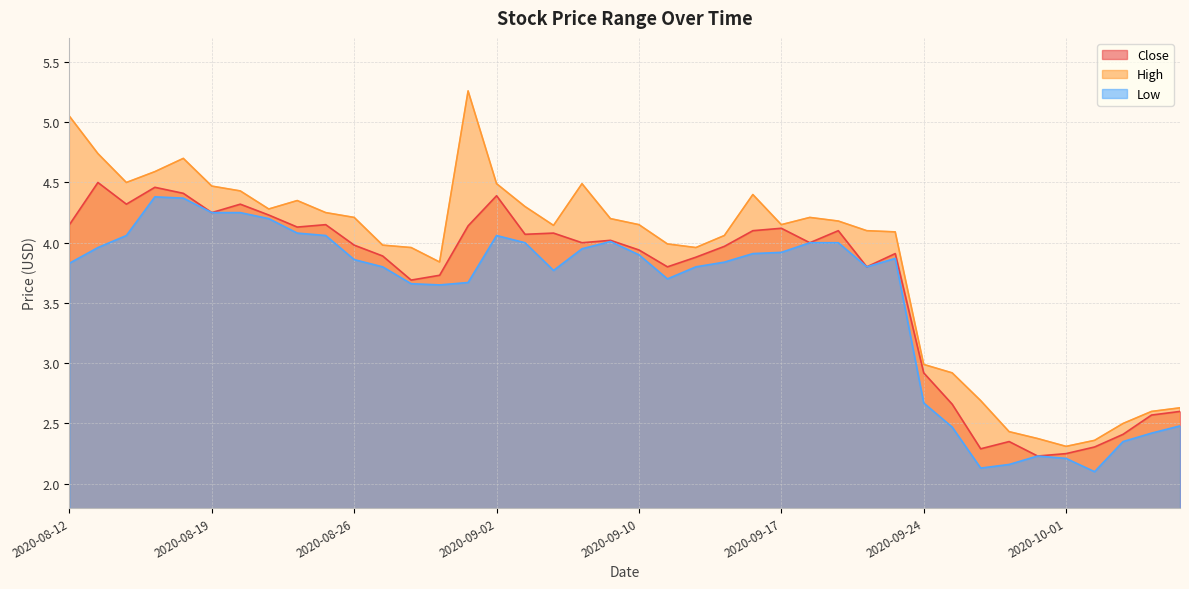

Which series has the widest spread of values?

High